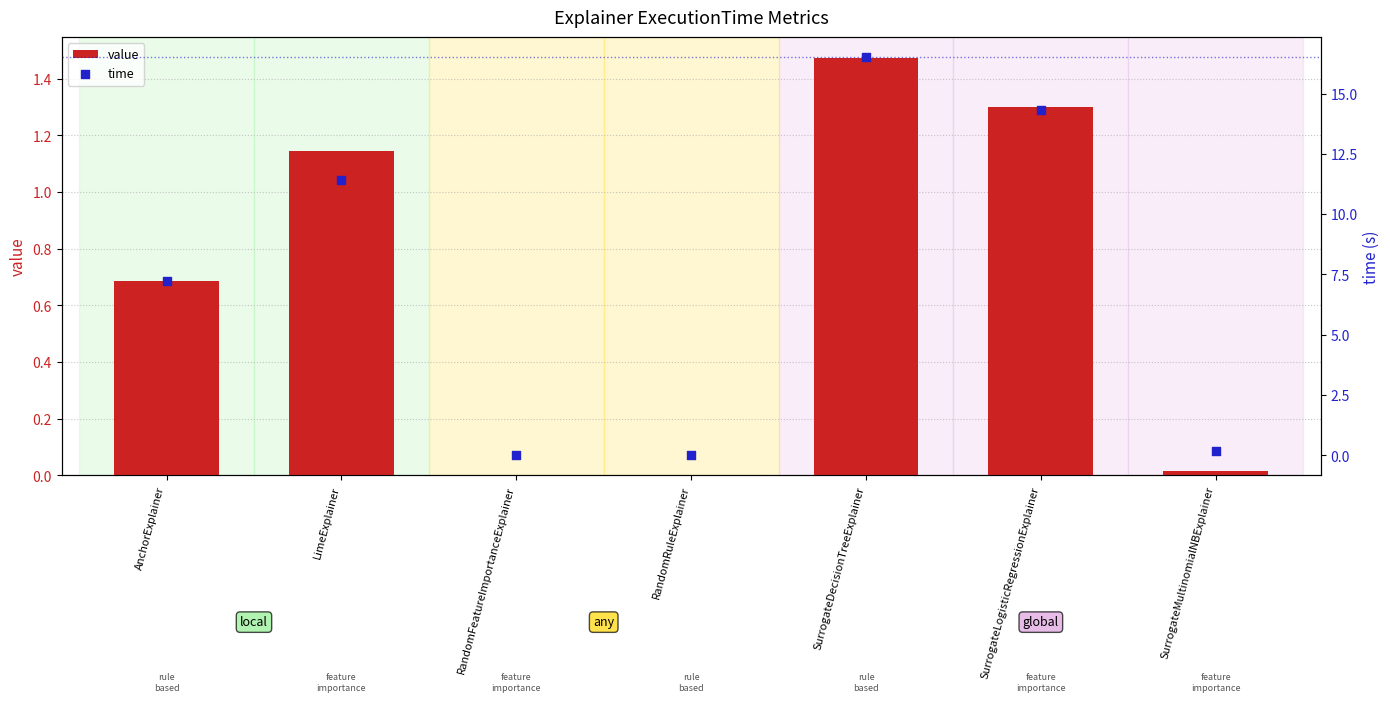

Is the value of time at RandomRuleExplainer greater than the value of value at SurrogateLogisticRegressionExplainer?

No